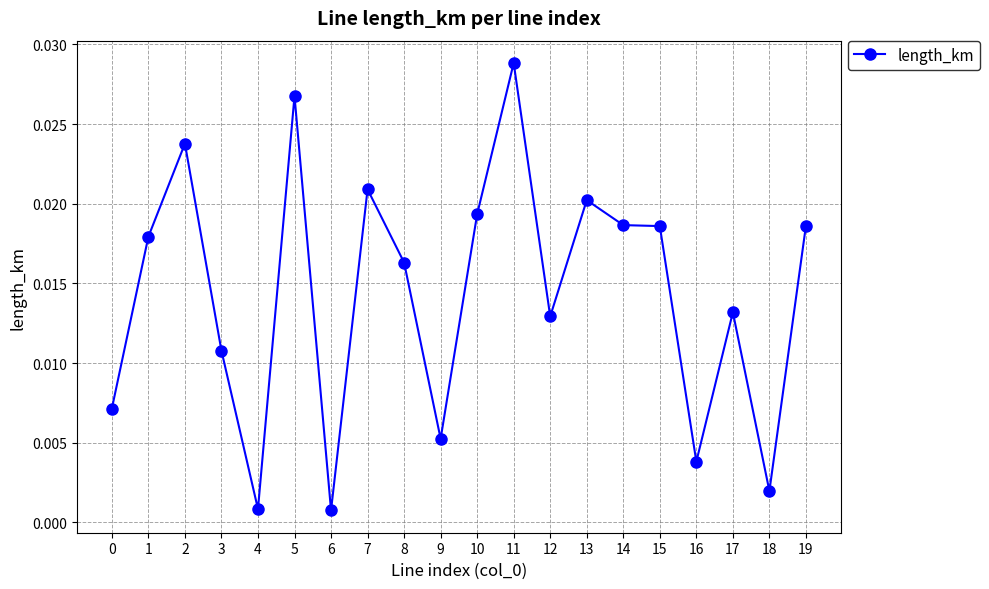

Which has a higher value, 18 or 8?

8